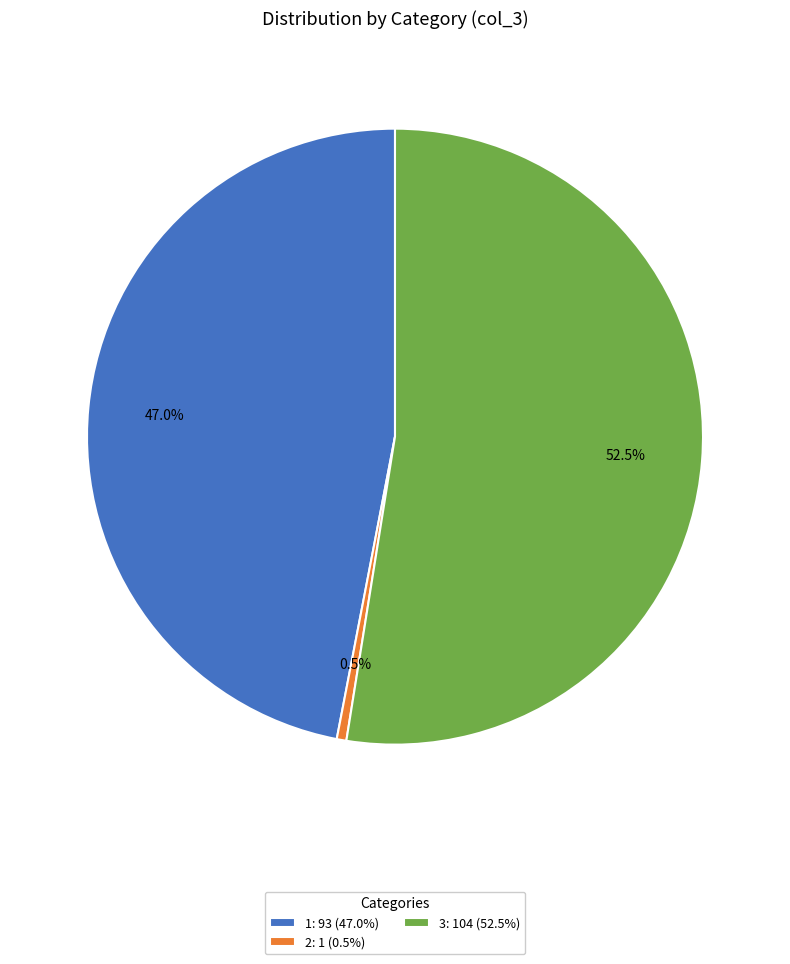

What is the ratio of the value at 1: 93 (47.0%) to the value at 2: 1 (0.5%)?

93.0